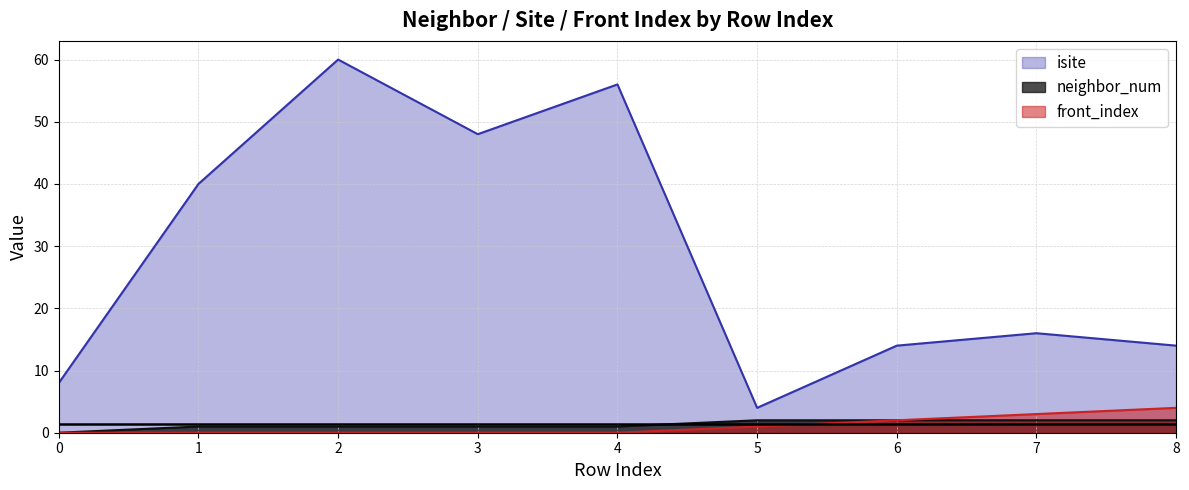

Which category has the highest value in the front_index series?

8